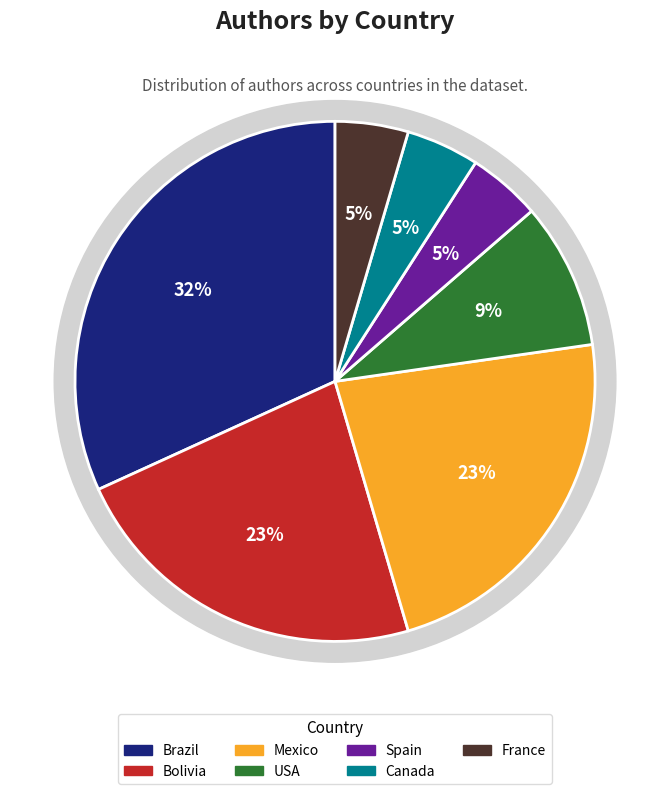

Is it true that Brazil is 32% of the pie?

True